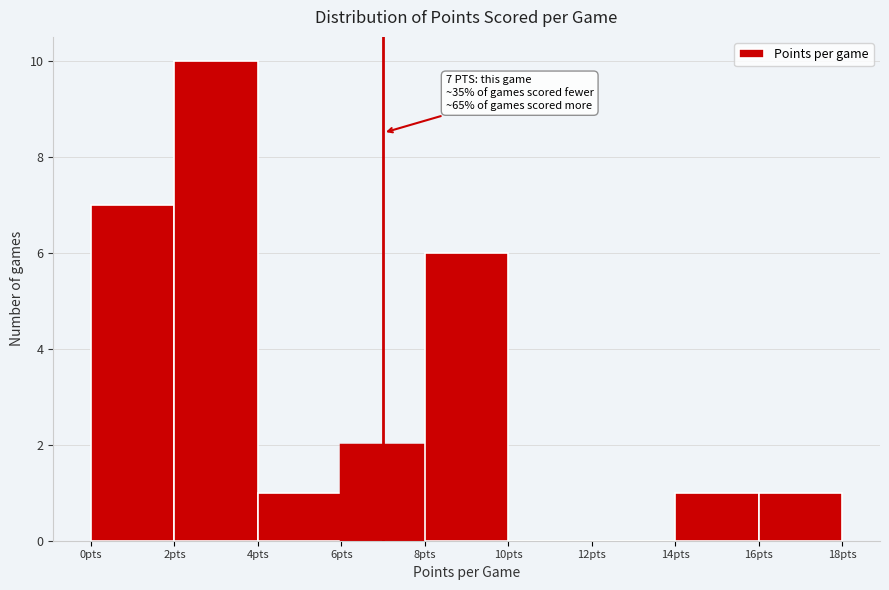

Which range on the x-axis has the tallest bar?

2 to 4